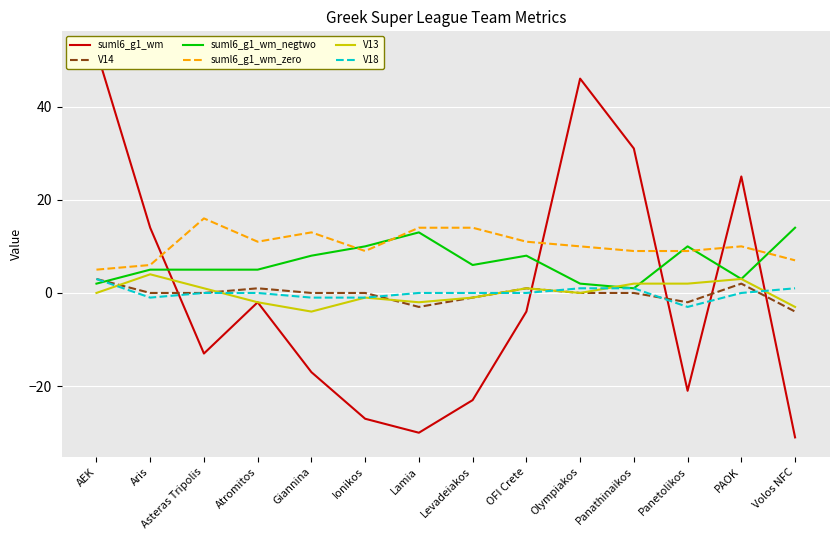

Reading left to right, extract all data points from this chart.

suml6_g1_wm: AEK=52	Aris=14	Asteras Tripolis=-13	Atromitos=-2	Giannina=-17	Ionikos=-27	Lamia=-30	Levadeiakos=-23	OFI Crete=-4	Olympiakos=46	Panathinaikos=31	Panetolikos=-21	PAOK=25	Volos NFC=-31
V14: AEK=3	Aris=0	Asteras Tripolis=0	Atromitos=1	Giannina=0	Ionikos=0	Lamia=-3	Levadeiakos=-1	OFI Crete=1	Olympiakos=0	Panathinaikos=0	Panetolikos=-2	PAOK=2	Volos NFC=-4
suml6_g1_wm_negtwo: AEK=2	Aris=5	Asteras Tripolis=5	Atromitos=5	Giannina=8	Ionikos=10	Lamia=13	Levadeiakos=6	OFI Crete=8	Olympiakos=2	Panathinaikos=1	Panetolikos=10	PAOK=3	Volos NFC=14
suml6_g1_wm_zero: AEK=5	Aris=6	Asteras Tripolis=16	Atromitos=11	Giannina=13	Ionikos=9	Lamia=14	Levadeiakos=14	OFI Crete=11	Olympiakos=10	Panathinaikos=9	Panetolikos=9	PAOK=10	Volos NFC=7
V13: AEK=0	Aris=4	Asteras Tripolis=1	Atromitos=-2	Giannina=-4	Ionikos=-1	Lamia=-2	Levadeiakos=-1	OFI Crete=1	Olympiakos=0	Panathinaikos=2	Panetolikos=2	PAOK=3	Volos NFC=-3
V18: AEK=3	Aris=-1	Asteras Tripolis=0	Atromitos=0	Giannina=-1	Ionikos=-1	Lamia=0	Levadeiakos=0	OFI Crete=0	Olympiakos=1	Panathinaikos=1	Panetolikos=-3	PAOK=0	Volos NFC=1